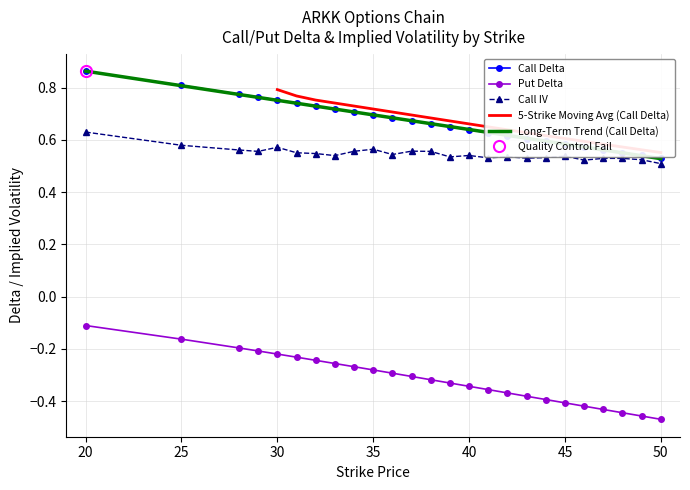

Which series has the largest range (max minus min)?

Put Delta